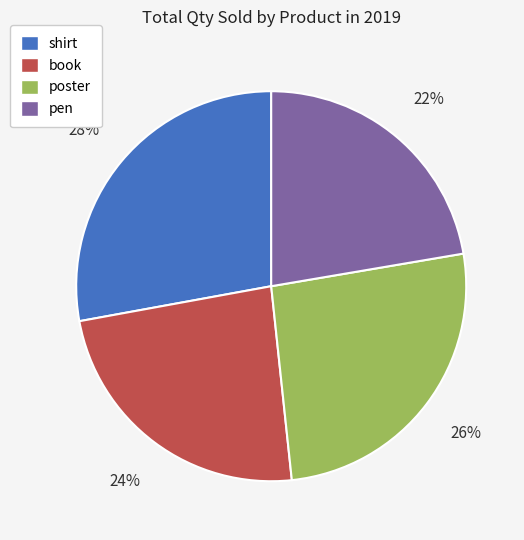

Count the number of slices in the pie.

4